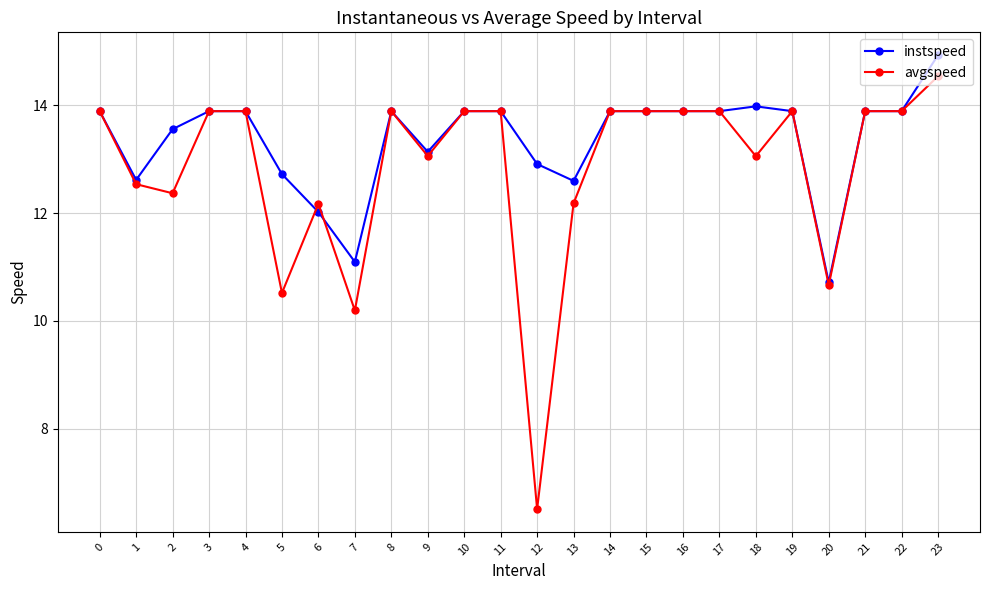

Which series has the largest range (max minus min)?

avgspeed